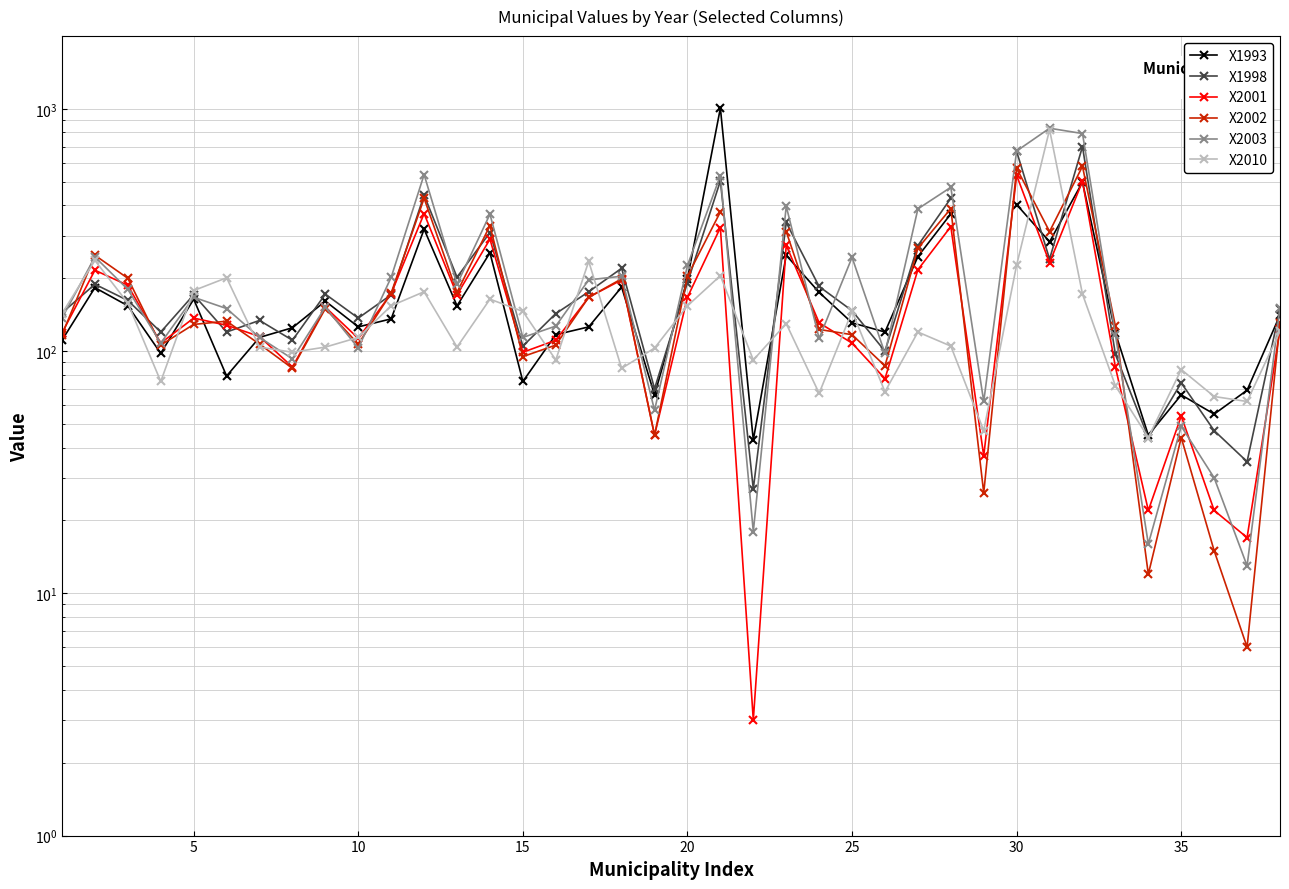

How many values in X2002 are above zero?

37